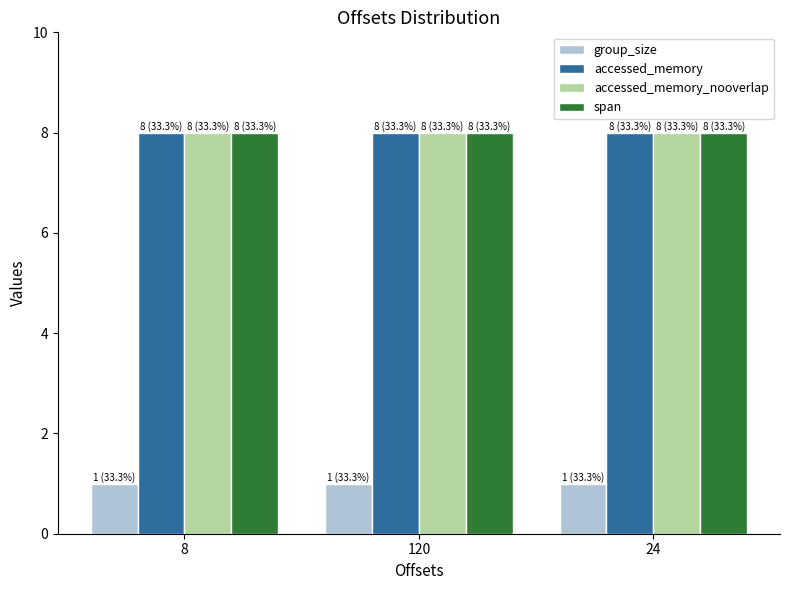

What is the approximate value of accessed_memory_nooverlap at 24?

8